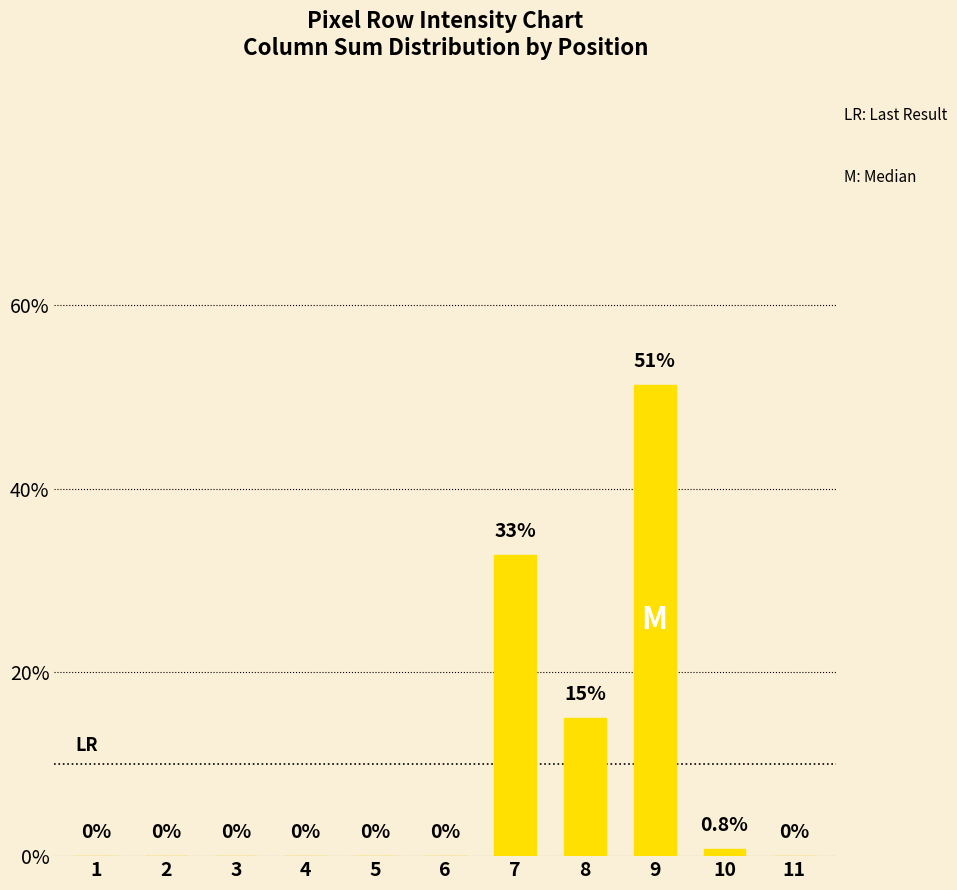

Between 9 and 3, which is larger?

9